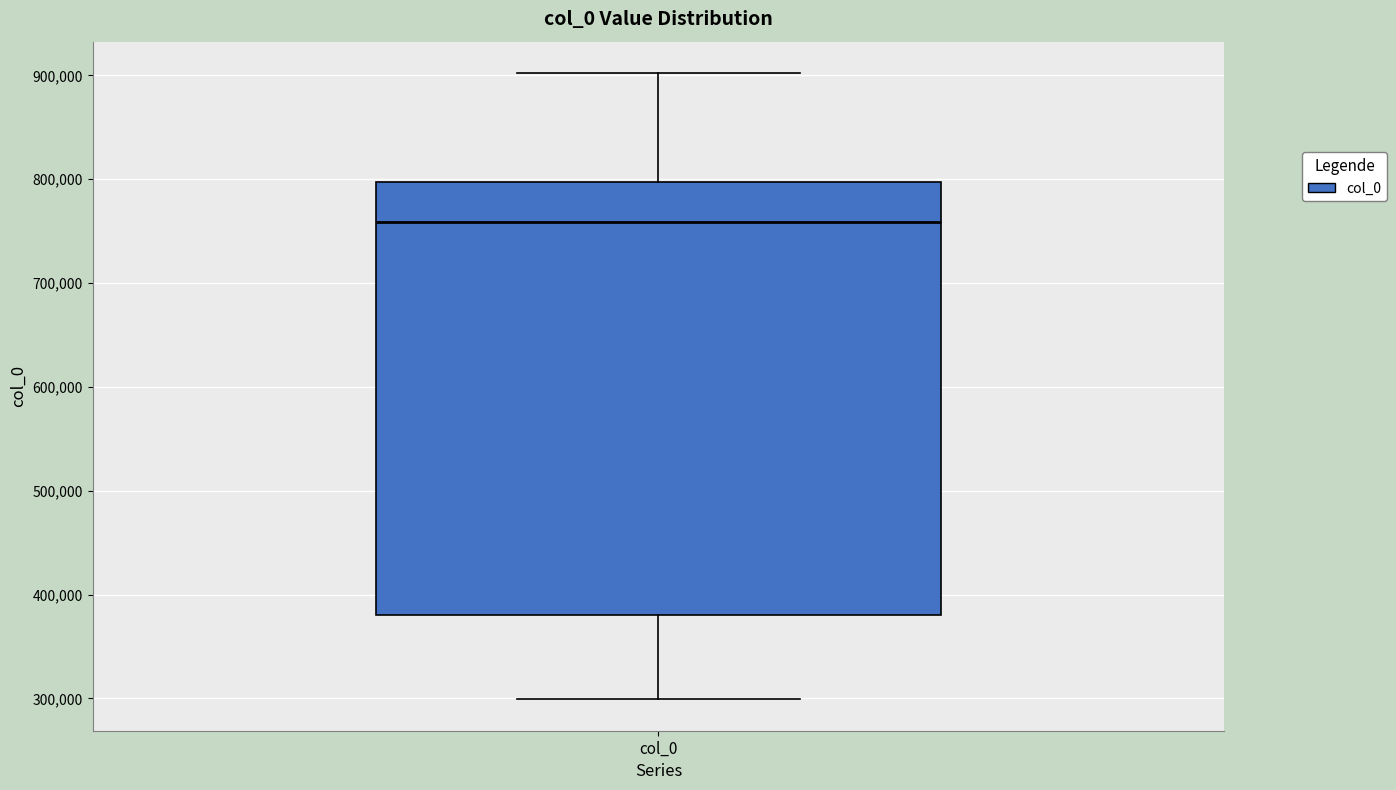

Read this box plot against the y-axis: the position of the median line, the range covered by the box, and the ends of both whiskers. The values are not printed on the chart, so give them approximately, as read against the axis.

median 760000, box 380000 to 800000, whiskers 300000 to 900000